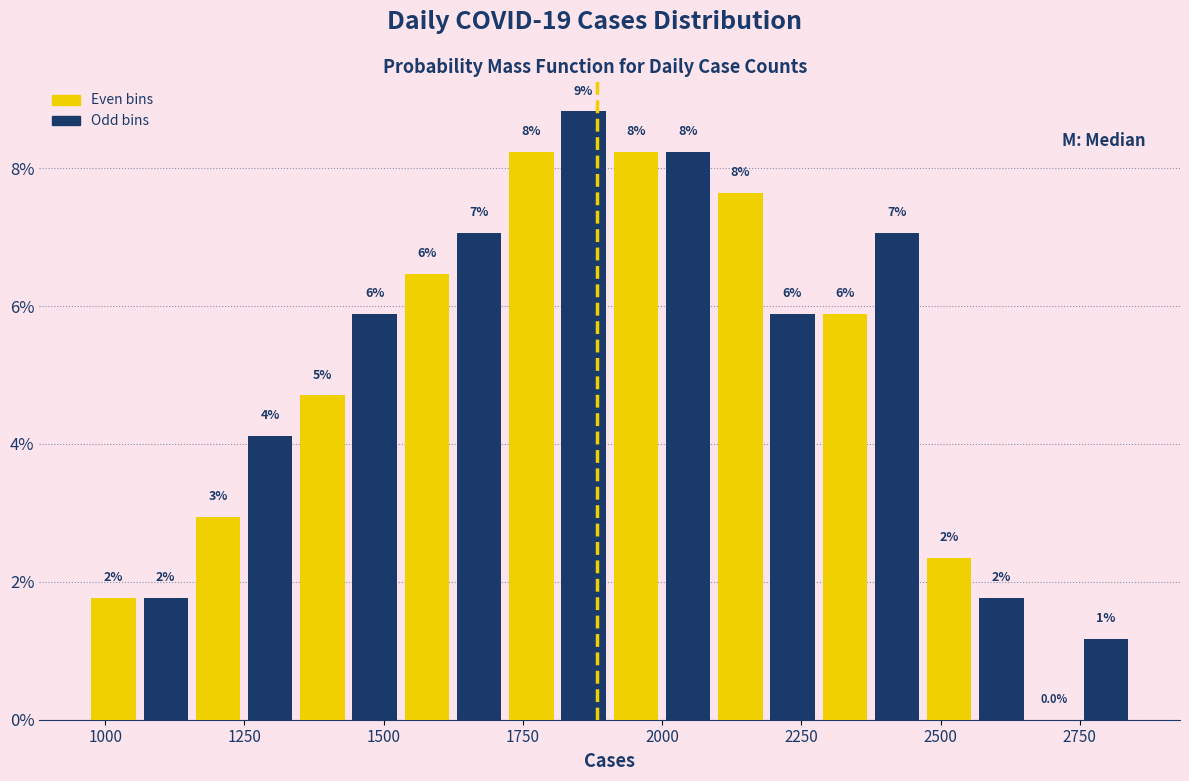

Read against the x-axis, roughly where is the centre of the tallest bar?

1850